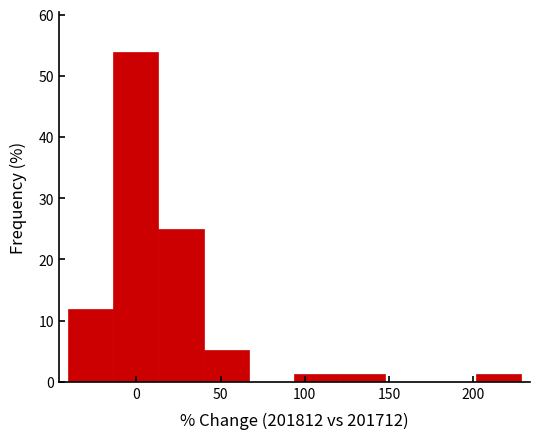

Over which range of the x-axis is the bar tallest?

-15 to 15